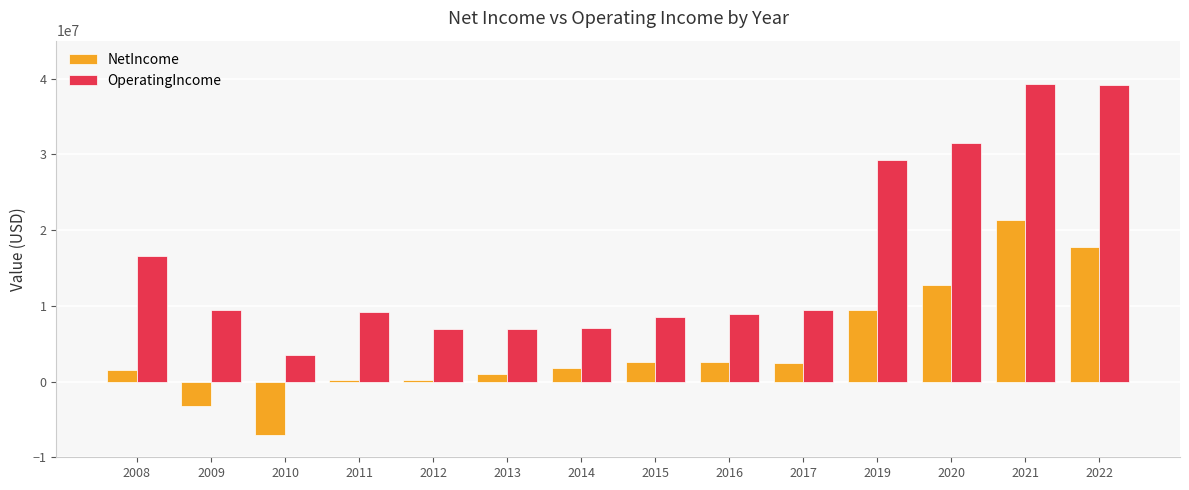

What is the difference between the maximum and second lowest values in the NetIncome series?

24449000